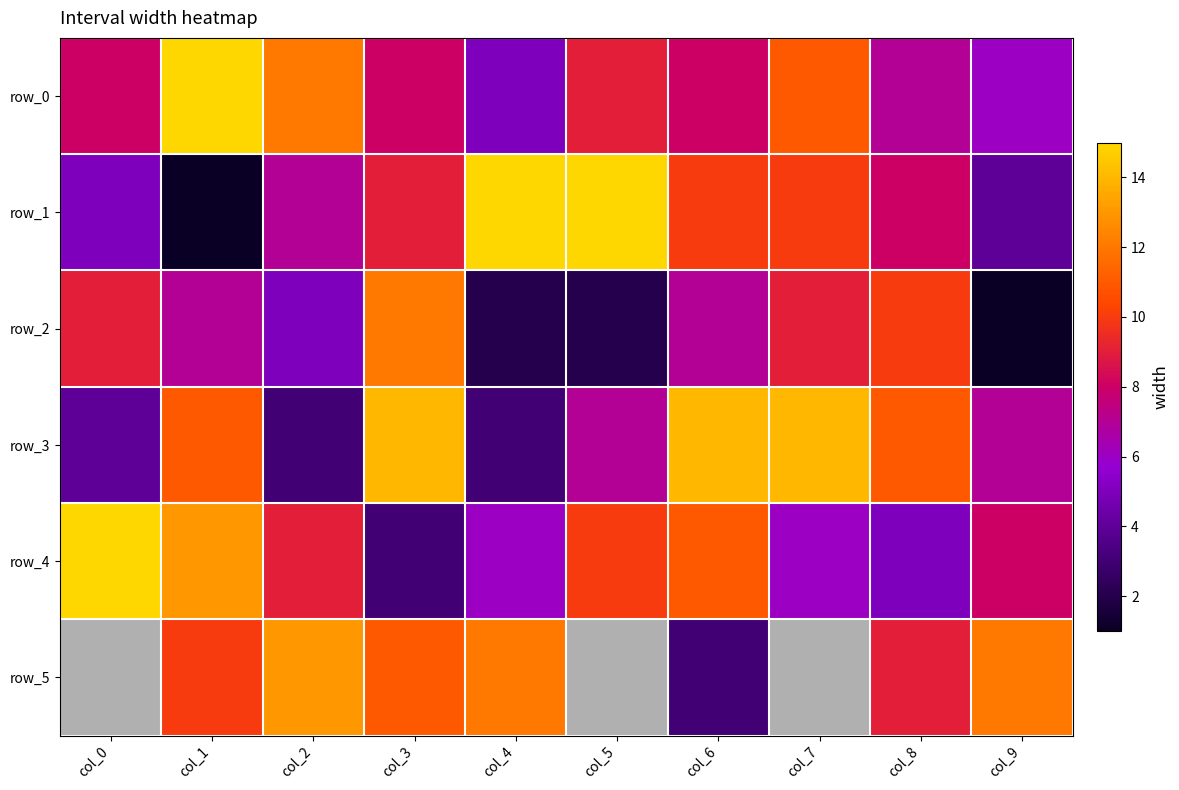

Which series has the largest range (max minus min)?

row_1